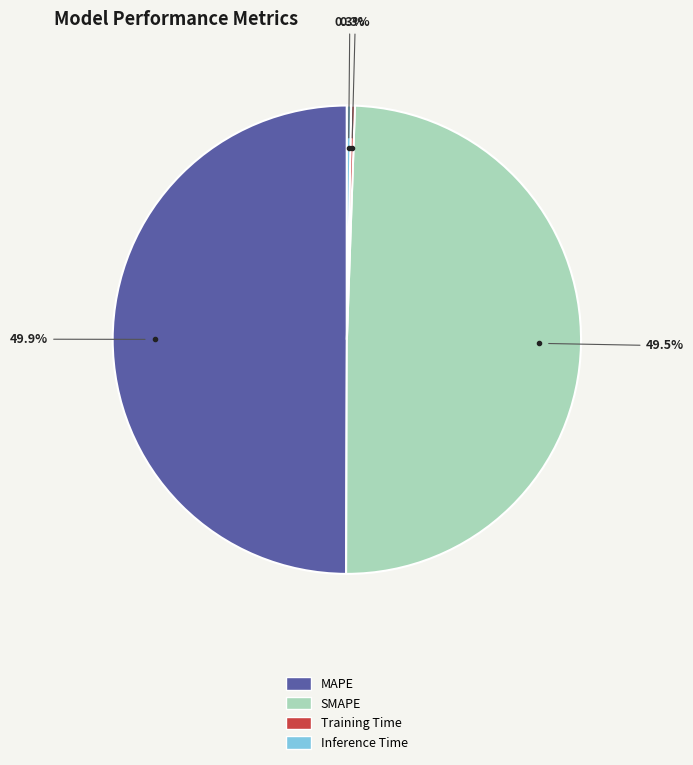

Does Inference Time represent more than half of the total?

No